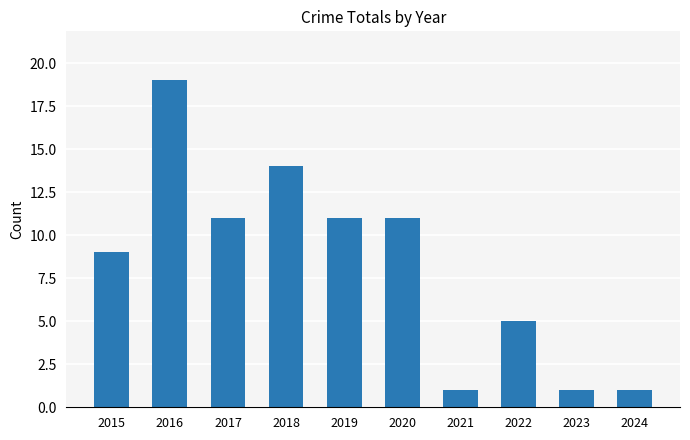

What is the ratio of the value at 2019 to the value at 2023?

11.0